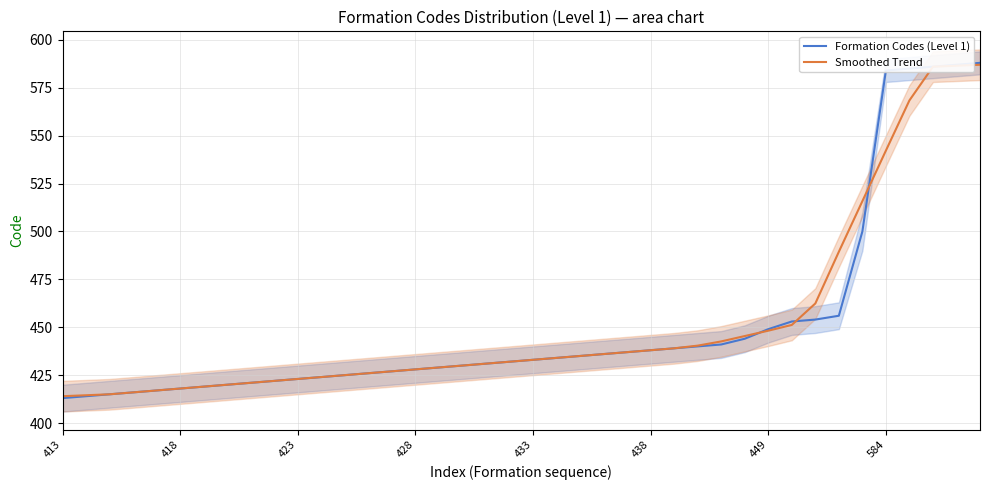

Which series has the largest range (max minus min)?

Formation Codes (Level 1)